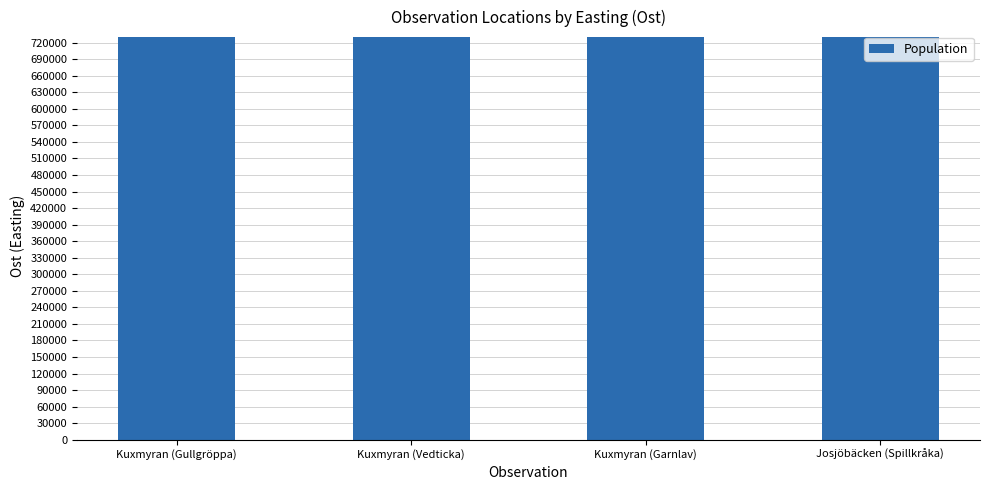

Read the value at Kuxmyran (Garnlav).

729866